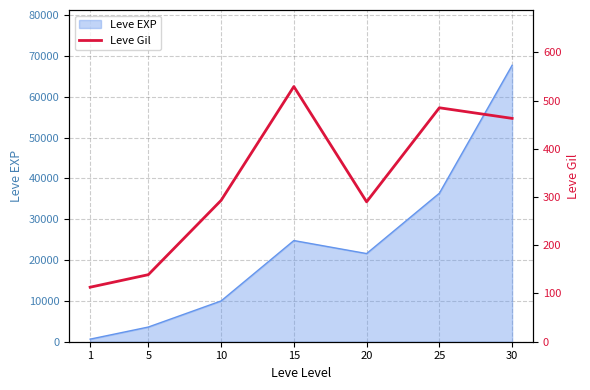

Where is the data nearest to the value 321?

10